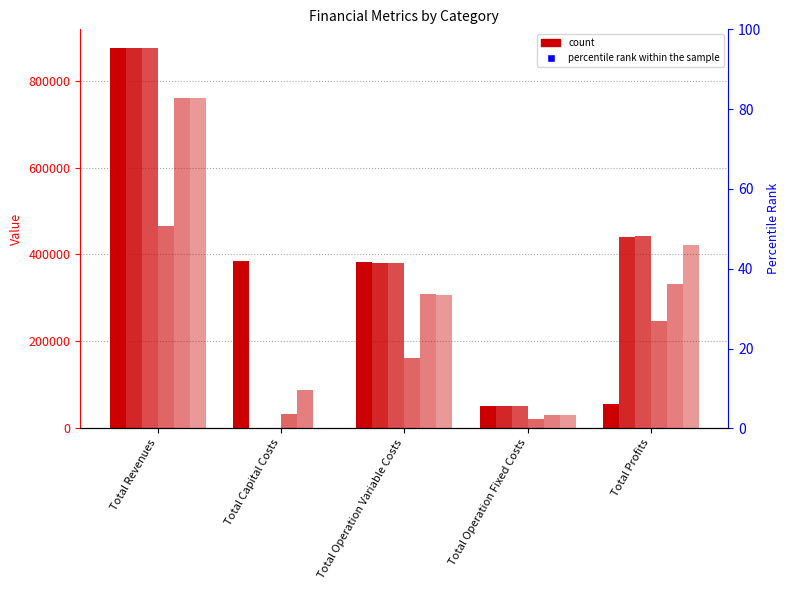

Are the bars horizontal?

No